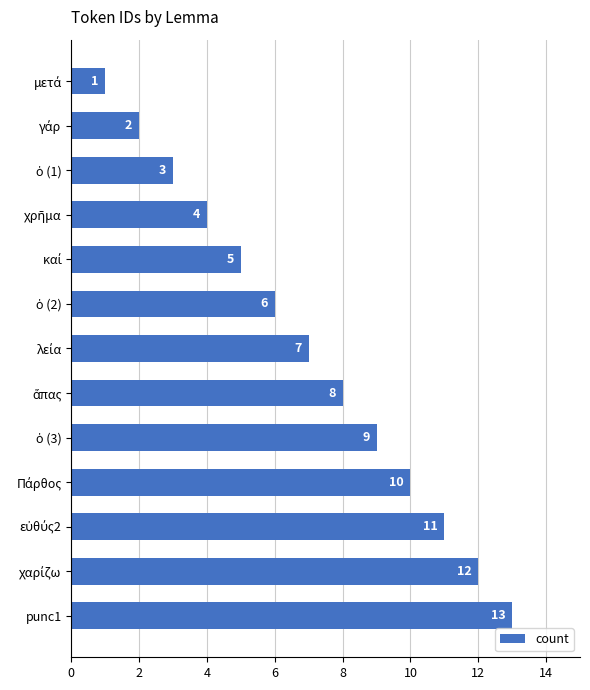

What is the sum of all values?

91